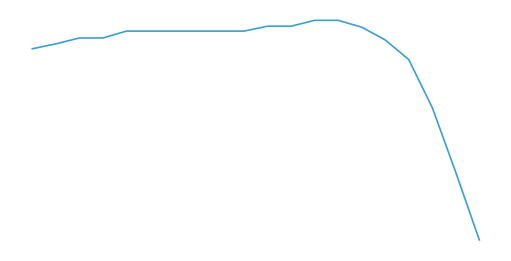

Is this an area chart (filled region under the line)?

No